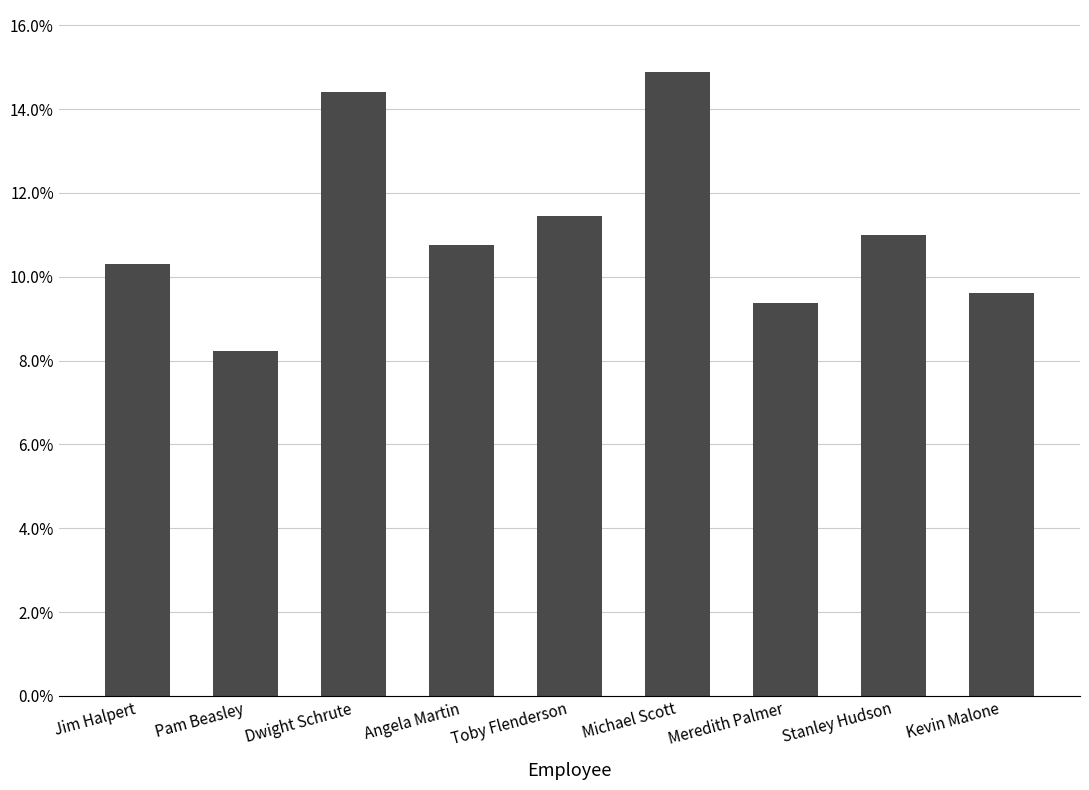

Does the chart contain stacked bars?

No